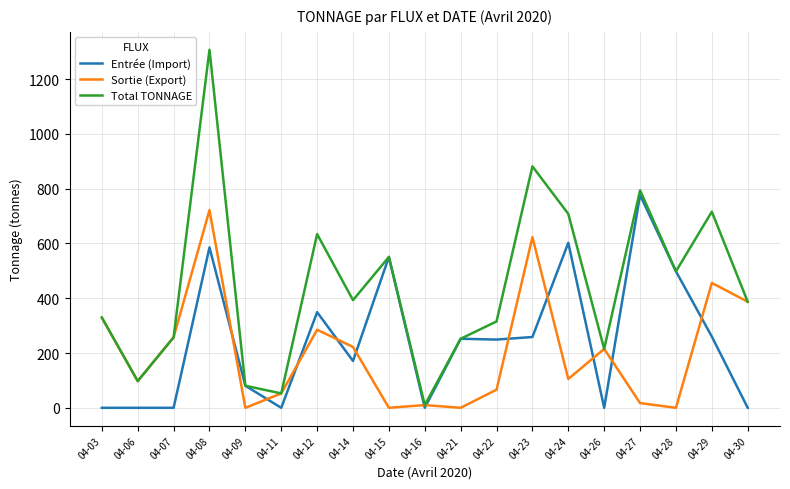

What are all the series names shown in the legend?

Entrée (Import), Sortie (Export), Total TONNAGE